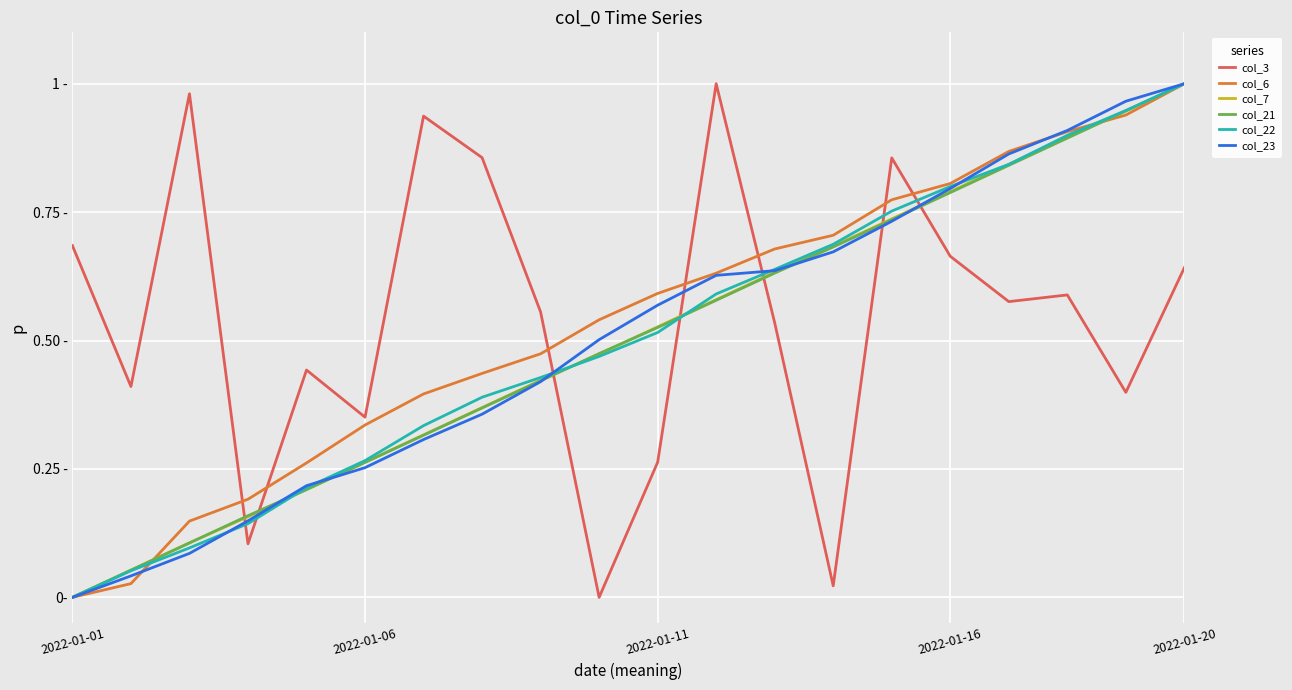

Does the chart display data point markers on the line(s)?

No